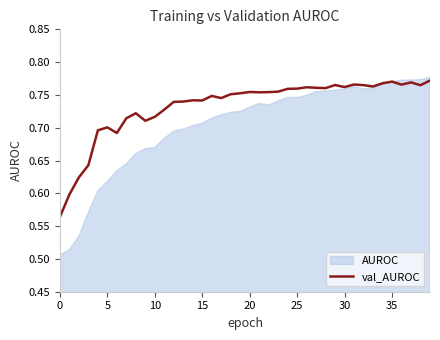

What is the difference between the second highest and second lowest values?

0.2